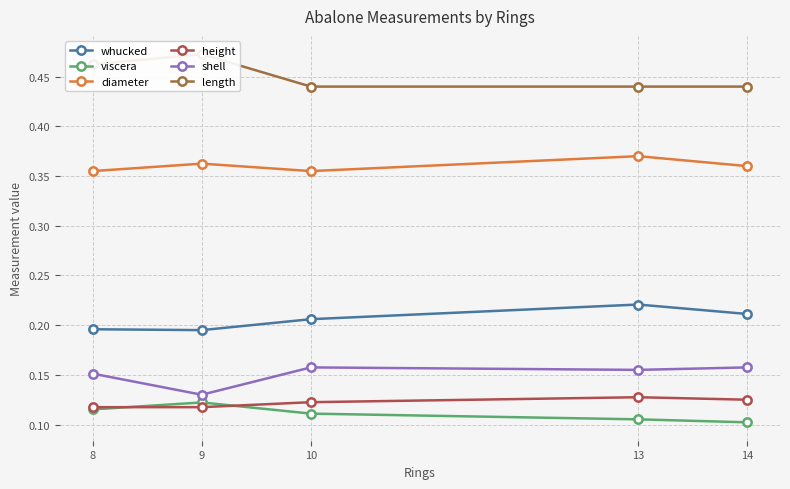

Count the number of data series in this chart.

6